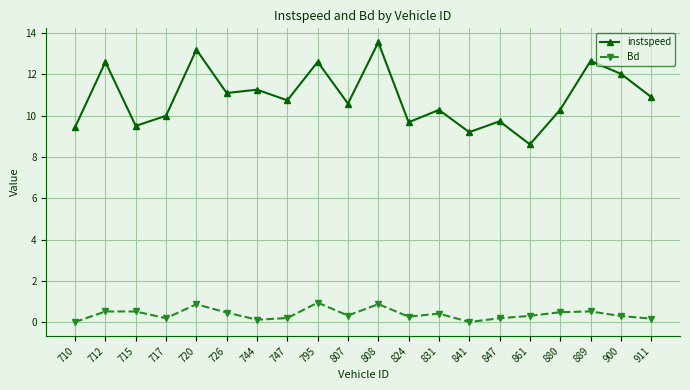

How many distinct data groups are displayed?

2